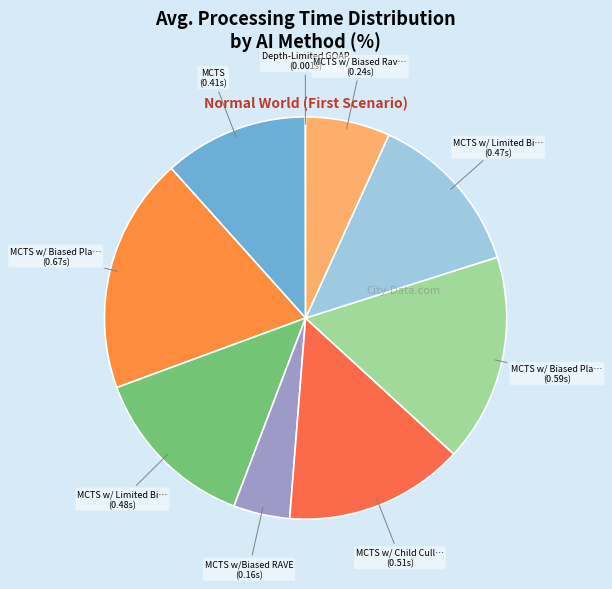

How many segments does this pie chart have?

9